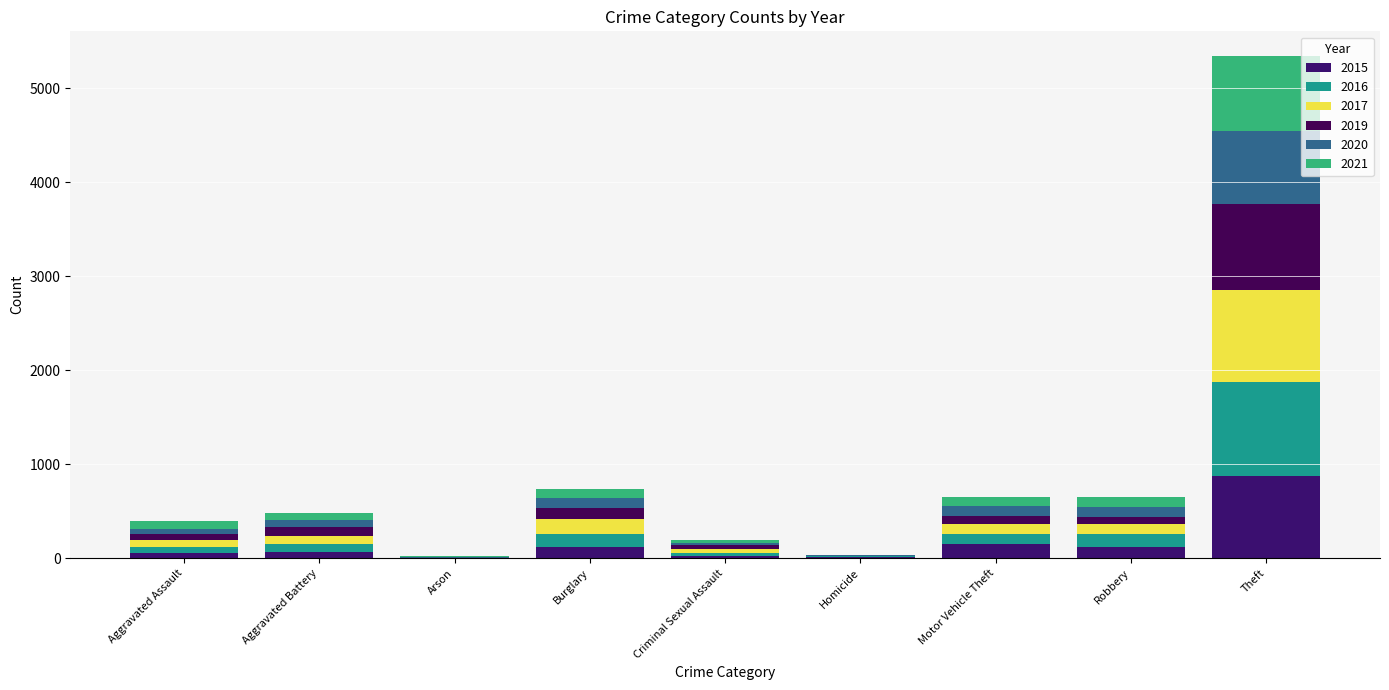

How many series are shown in this chart?

6